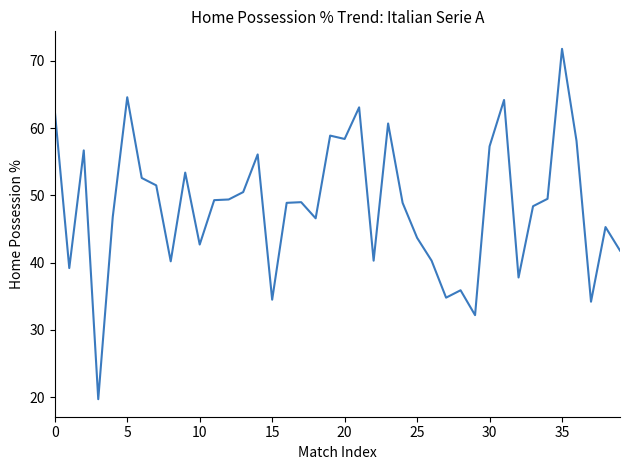

What is the difference between the maximum and minimum values?

52.1